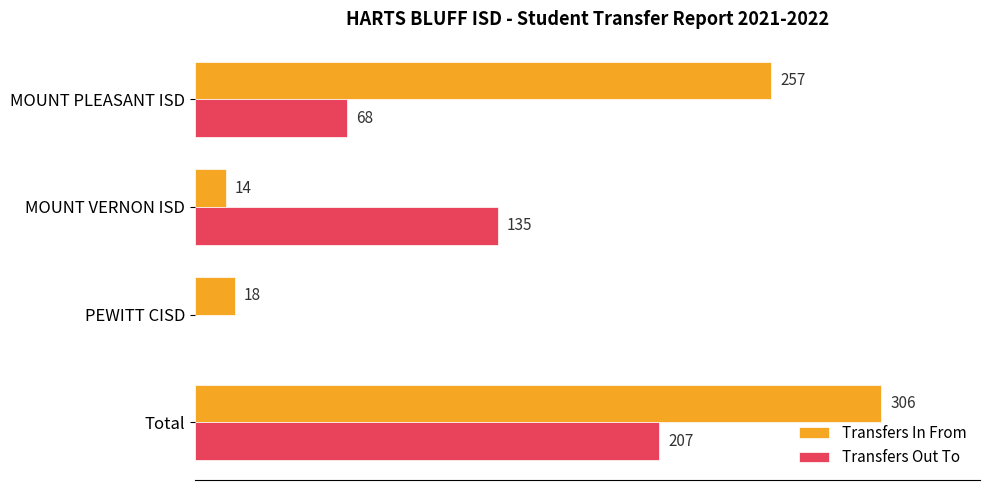

Which series changed the most between MOUNT PLEASANT ISD and PEWITT CISD?

Transfers In From